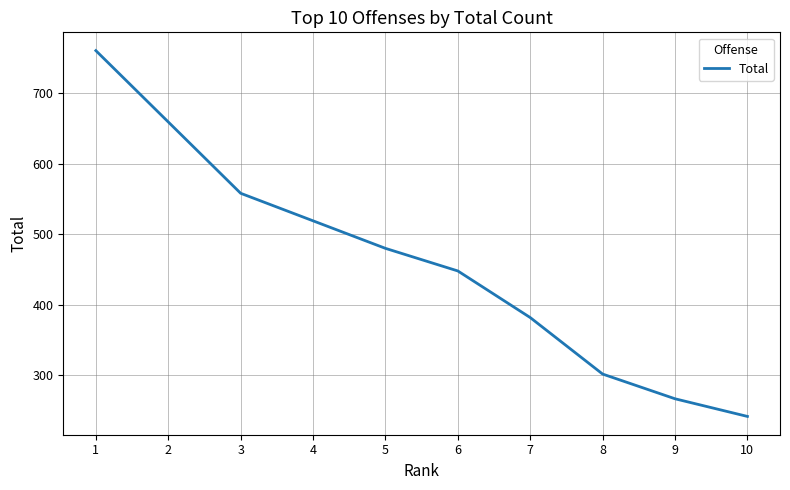

What is the approximate value at 4?

519